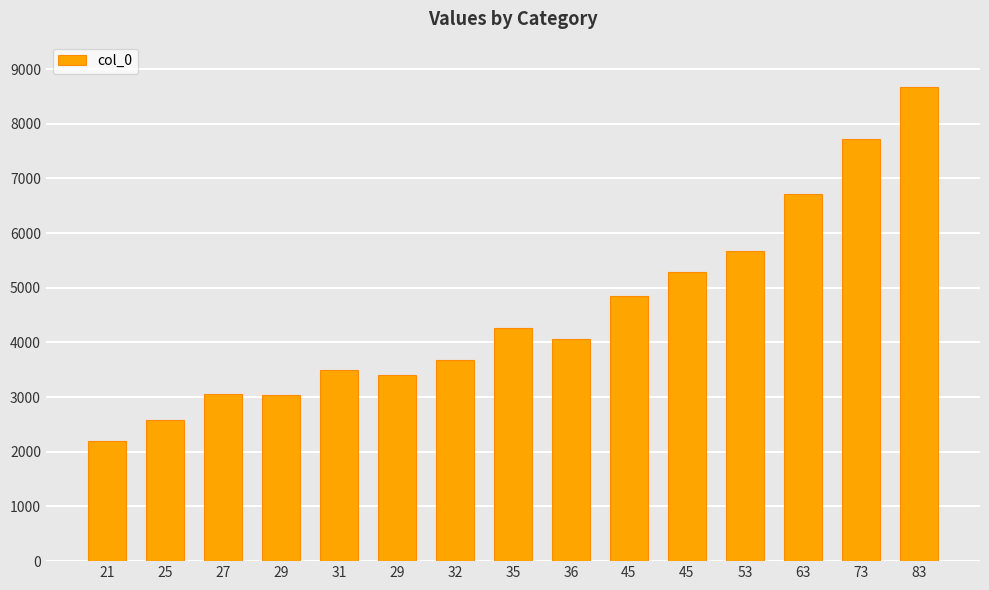

Are the bars horizontal?

No